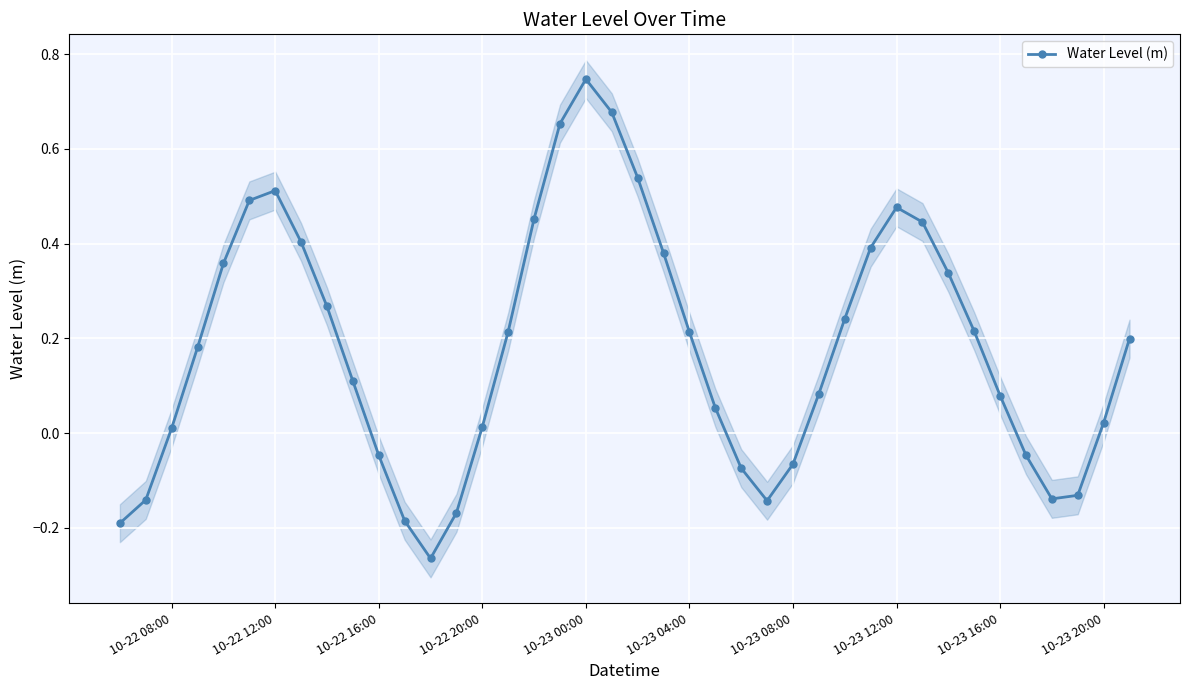

Reading left to right, what are all the values shown in this chart?

-0.2	-0.1	0.0	0.2	0.4	0.5	0.5	0.4	0.3	0.1	-0.0	-0.2	-0.3	-0.2	0.0	0.2	0.5	0.7	0.7	0.7	0.5	0.4	0.2	0.1	-0.1	-0.1	-0.1	0.1	0.2	0.4	0.5	0.4	0.3	0.2	0.1	-0.0	-0.1	-0.1	0.0	0.2